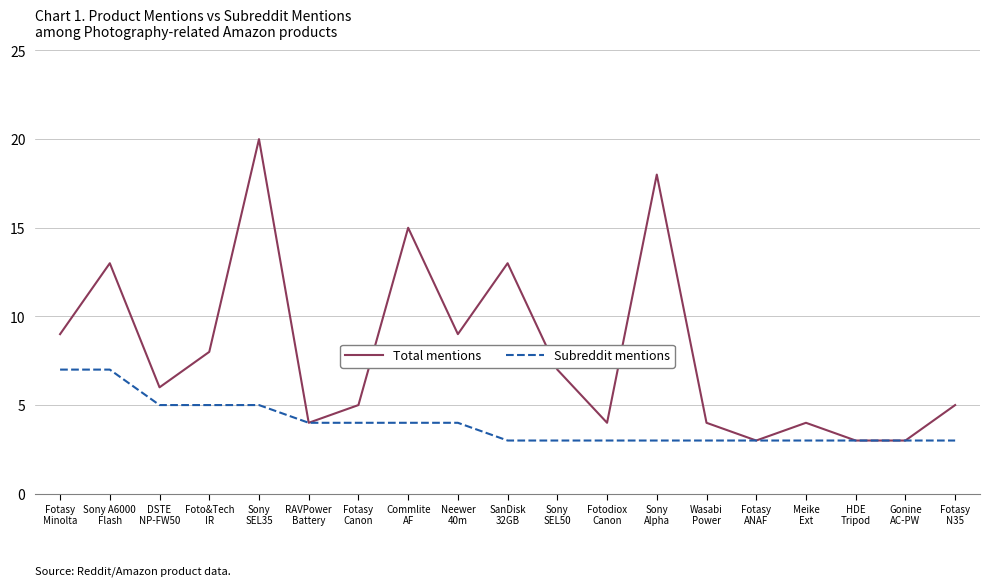

At which category does Total mentions reach its first local valley?

DSTE
NP-FW50